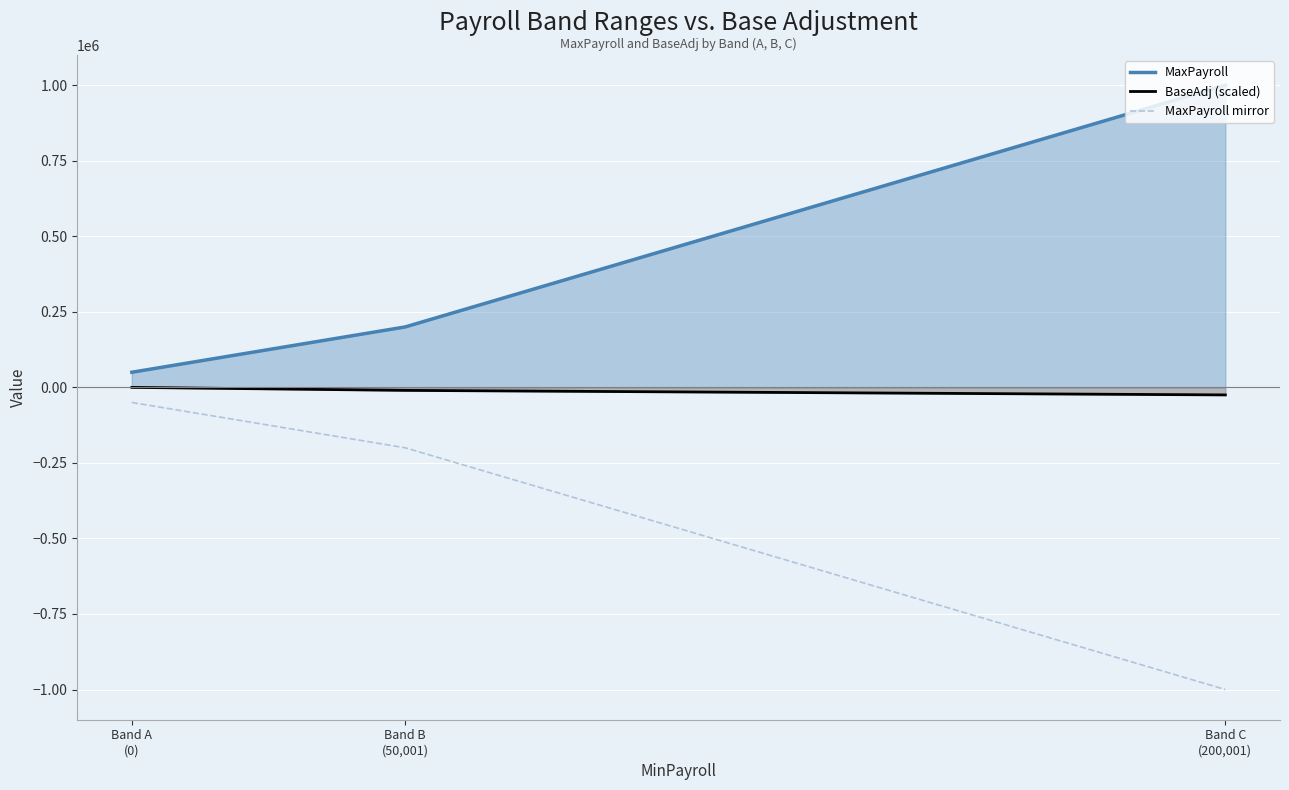

What is the highest value of the MaxPayroll mirror series?

-50000.0